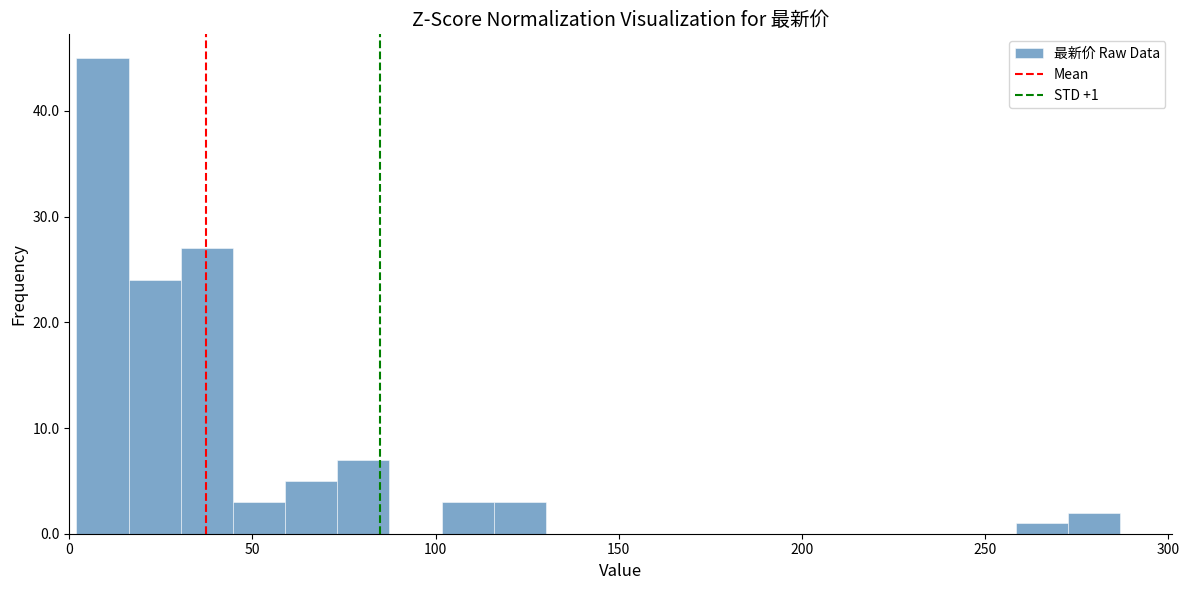

Read against the x-axis, roughly where is the centre of the tallest bar?

10